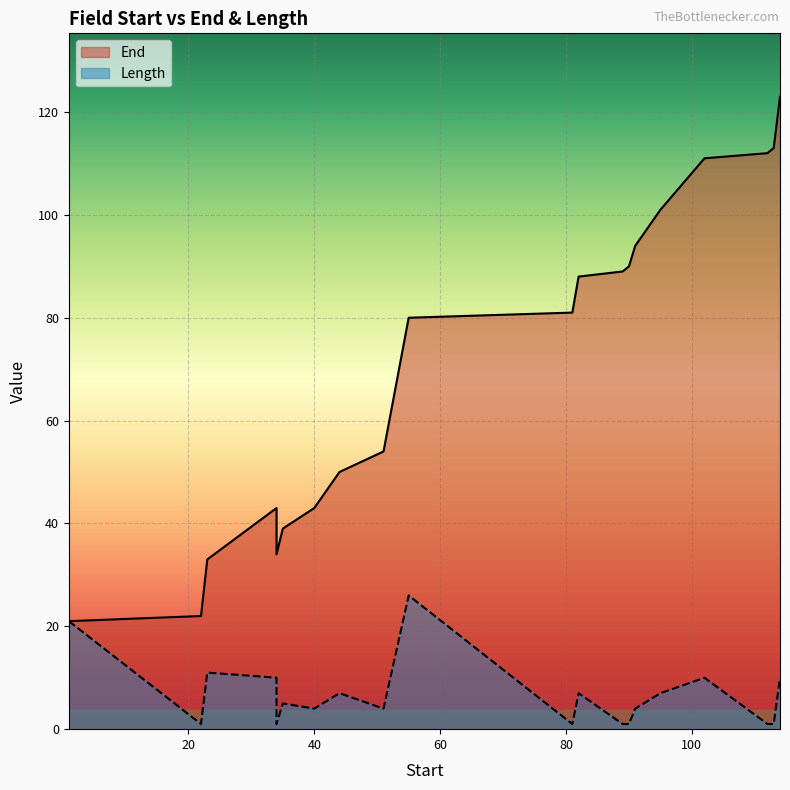

Between 81 and 102, which series saw the biggest shift?

End